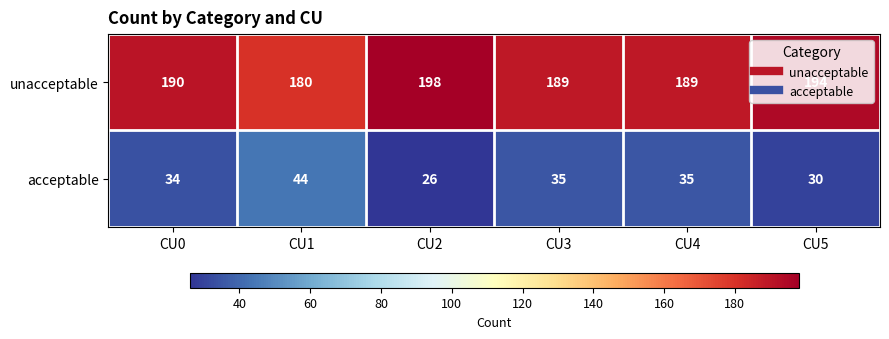

What is the highest value of the unacceptable series?

198